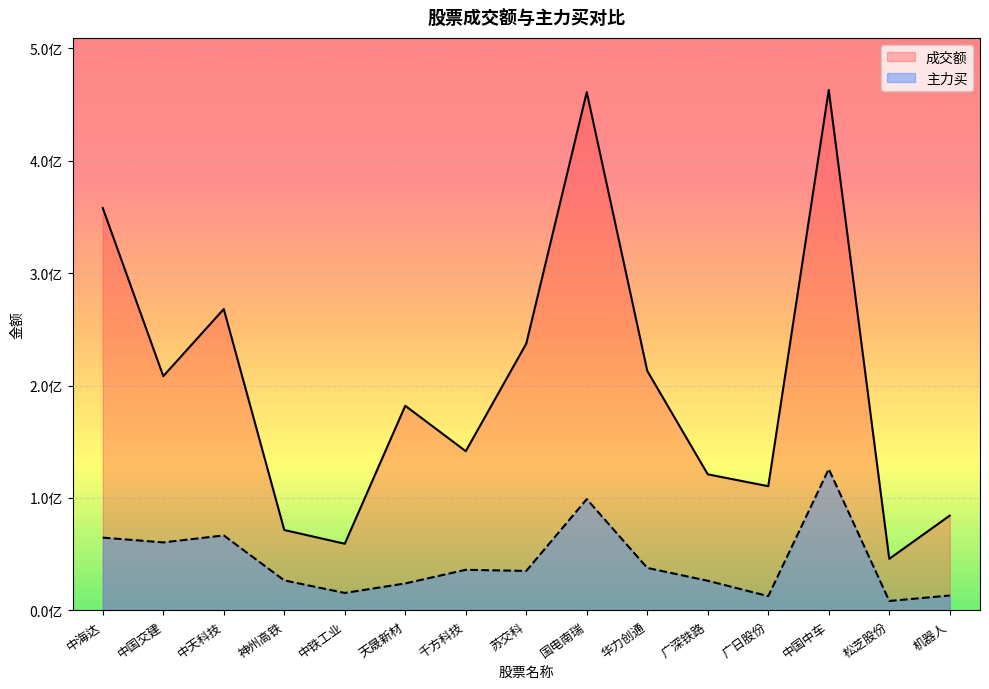

True or false: 成交额 and 主力买 cross at least once.

False